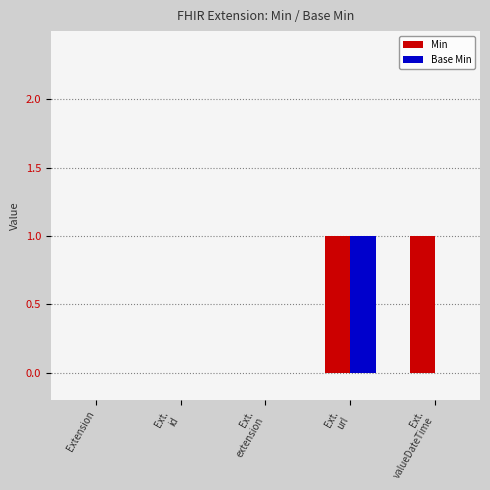

Does the chart contain stacked bars?

No